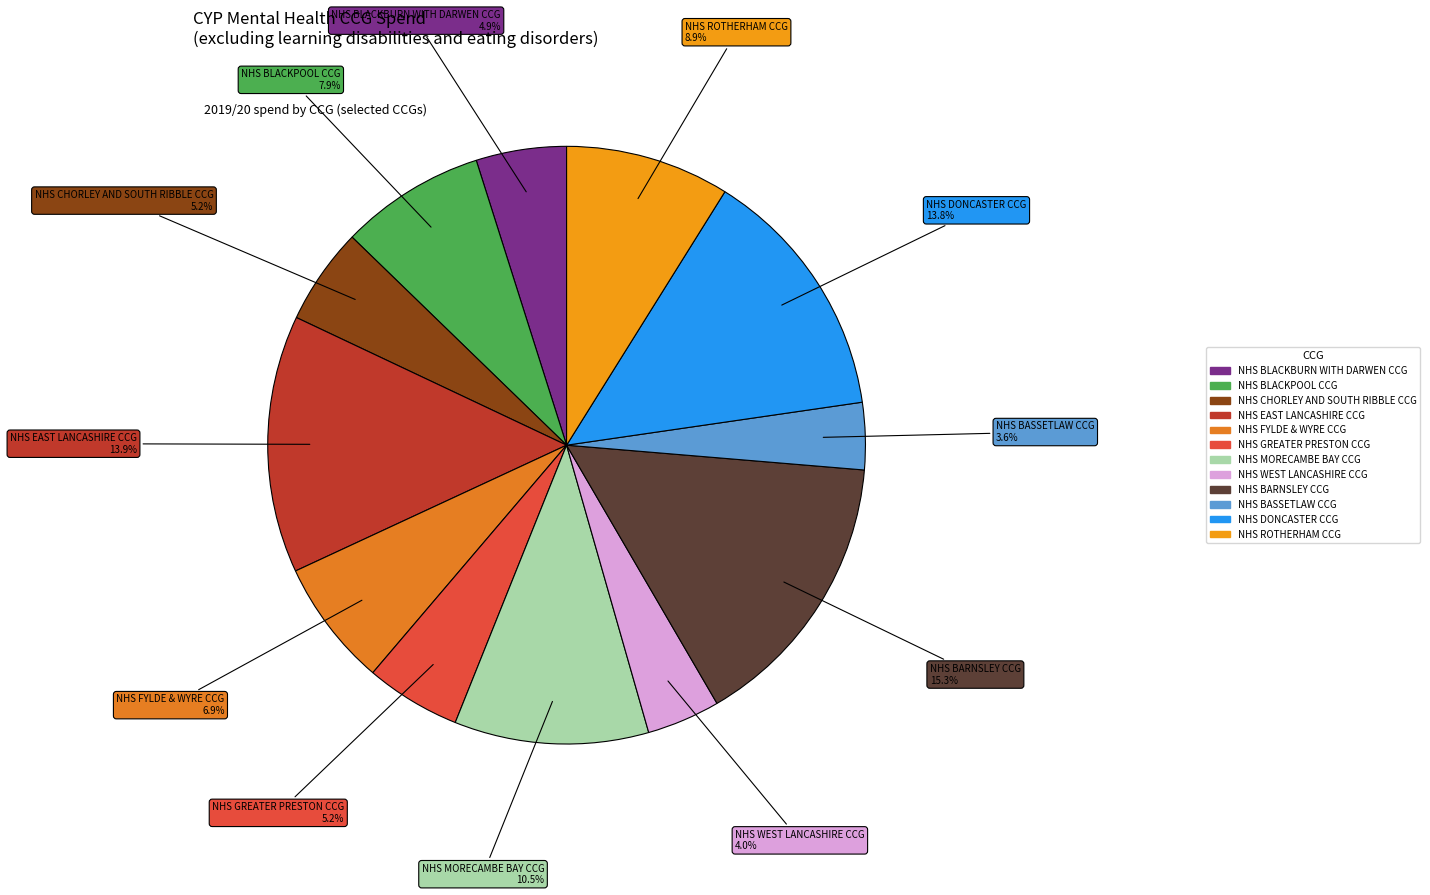

How many slices are in this pie chart?

12